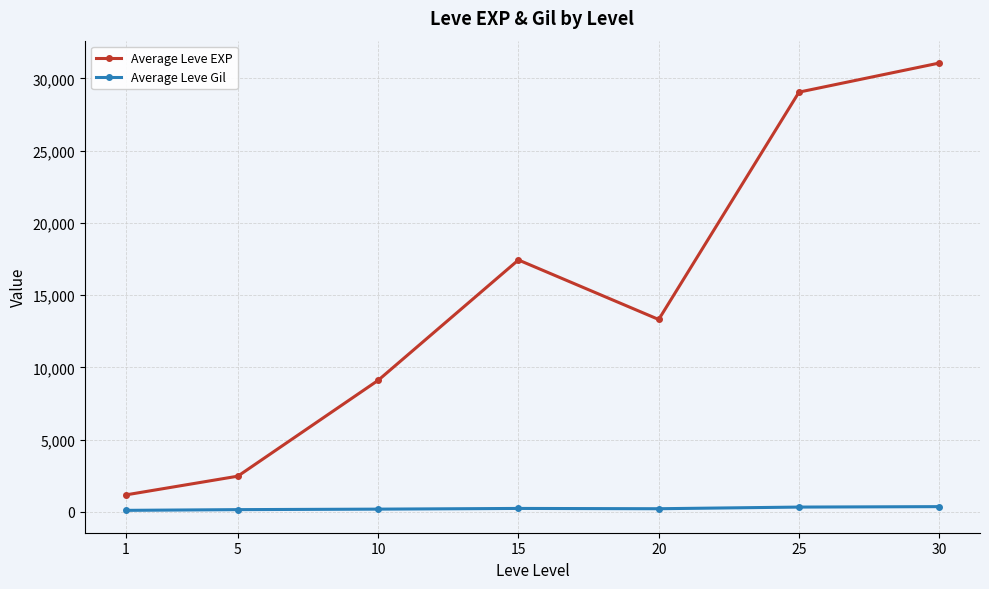

What is the minimum value for Average Leve Gil?

113.5